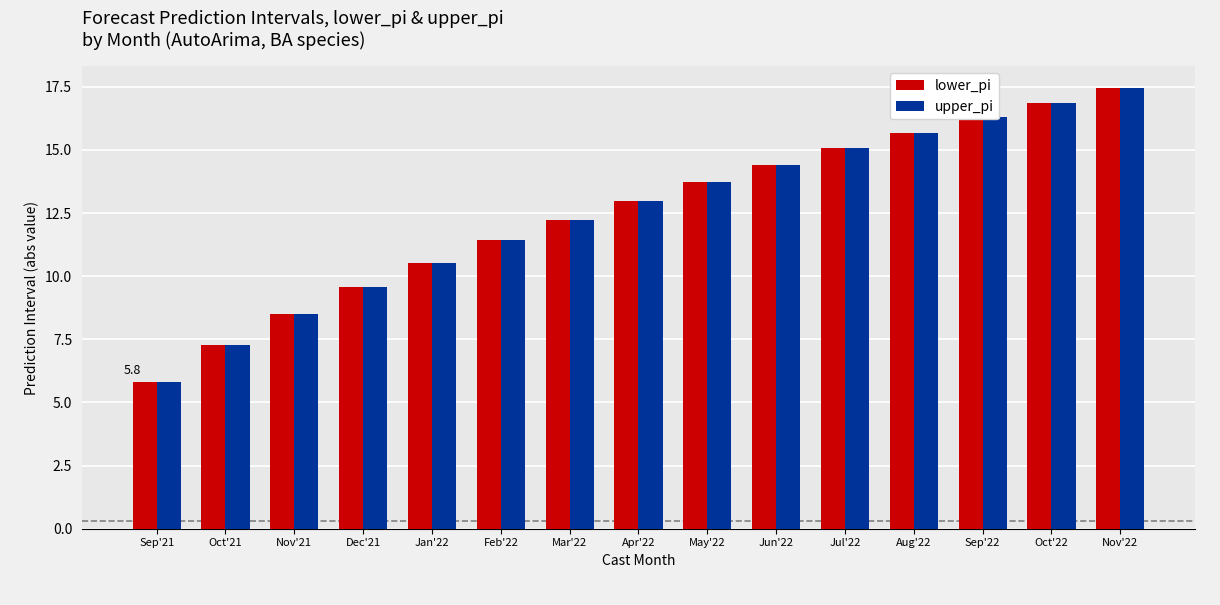

List the labels in order of upper_pi value, largest first.

Nov'22, Oct'22, Sep'22, Aug'22, Jul'22, Jun'22, May'22, Apr'22, Mar'22, Feb'22, Jan'22, Dec'21, Nov'21, Oct'21, Sep'21